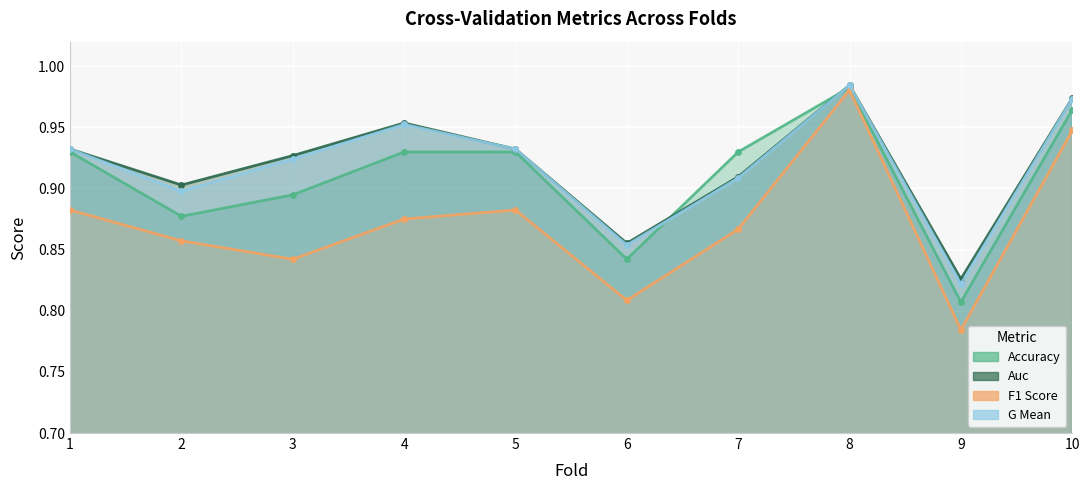

Reading left to right, list all the values displayed in this chart.

accuracy: 0.9	0.9	0.9	0.9	0.9	0.8	0.9	1.0	0.8	1.0
auc: 0.9	0.9	0.9	1.0	0.9	0.9	0.9	1.0	0.8	1.0
f1_score: 0.9	0.9	0.8	0.9	0.9	0.8	0.9	1.0	0.8	0.9
g_mean: 0.9	0.9	0.9	1.0	0.9	0.9	0.9	1.0	0.8	1.0